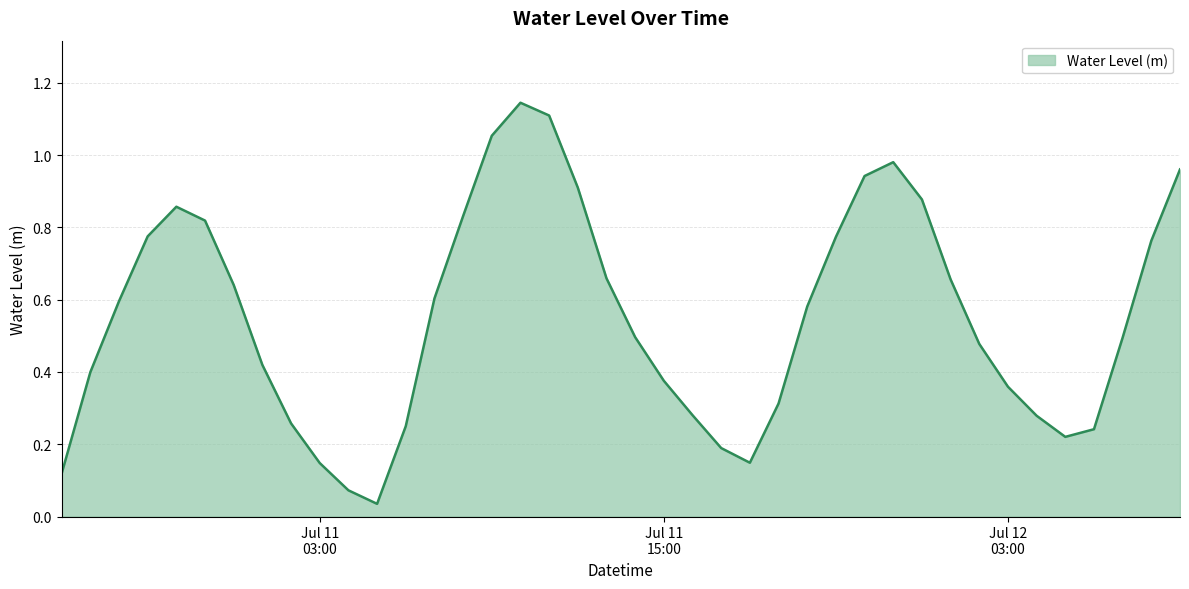

How many lines are shown in the chart?

1